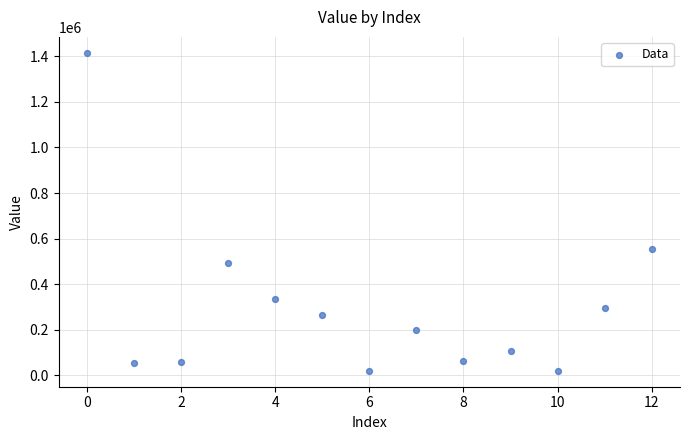

What is the range of Y values (max minus min)?

1394664.4